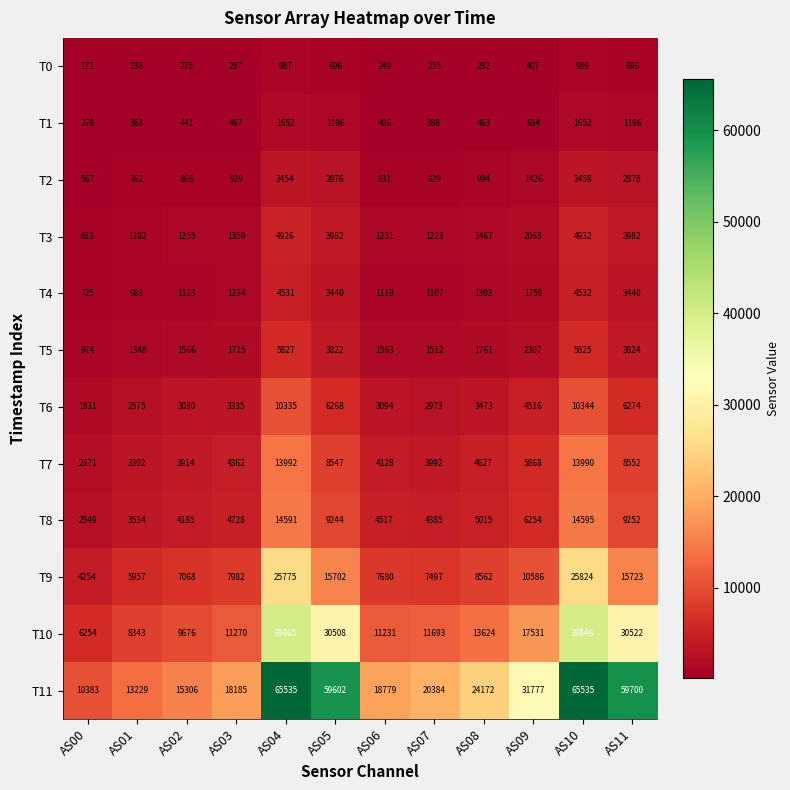

True or false: T8 has a value of 4517 at AS06.

True